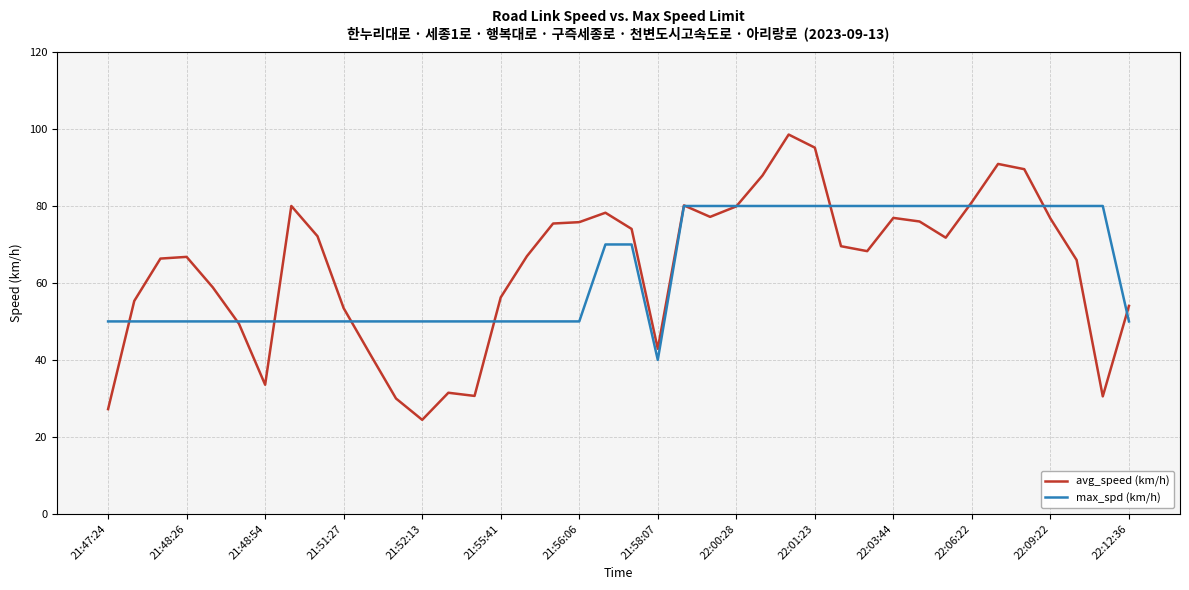

What is the minimum value for avg_speed (km/h)?

24.4